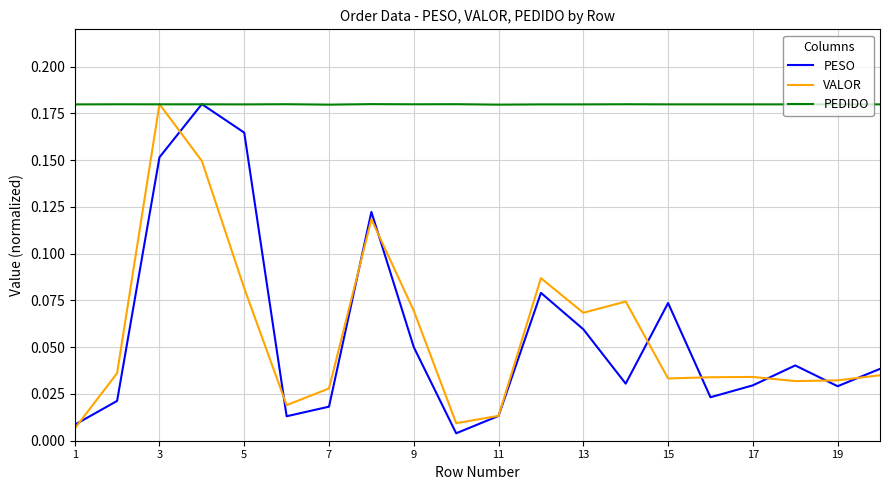

True or false: VALOR has more than 2 interior local peaks.

True